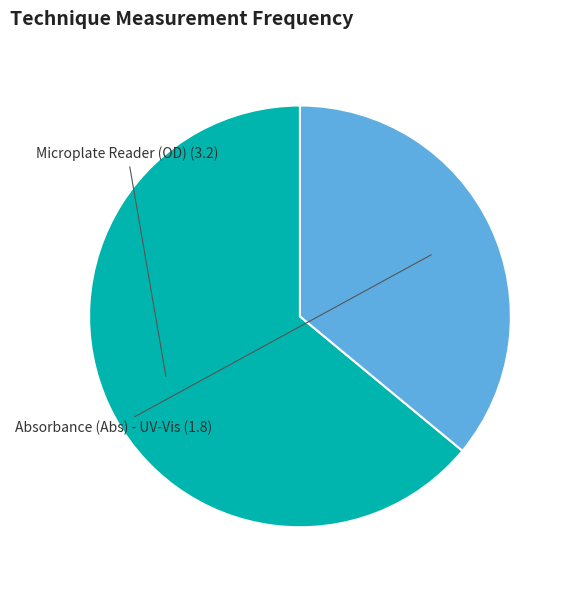

Rank the categories by value from lowest to highest.

Absorbance (Abs) - UV-Vis, Microplate Reader (OD)